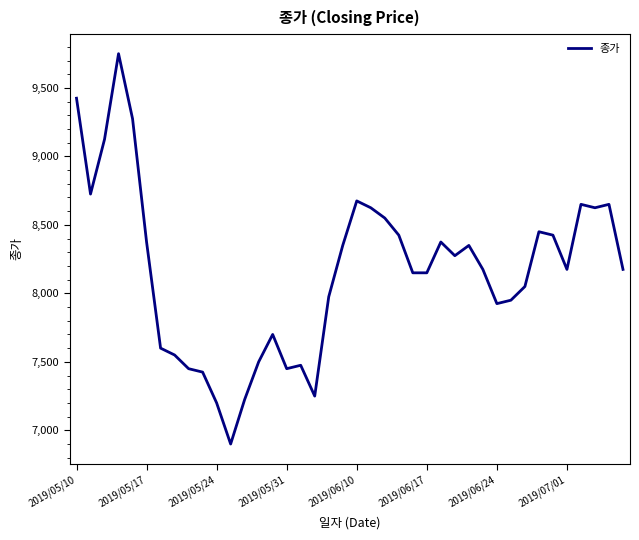

What is the greatest value displayed?

9750